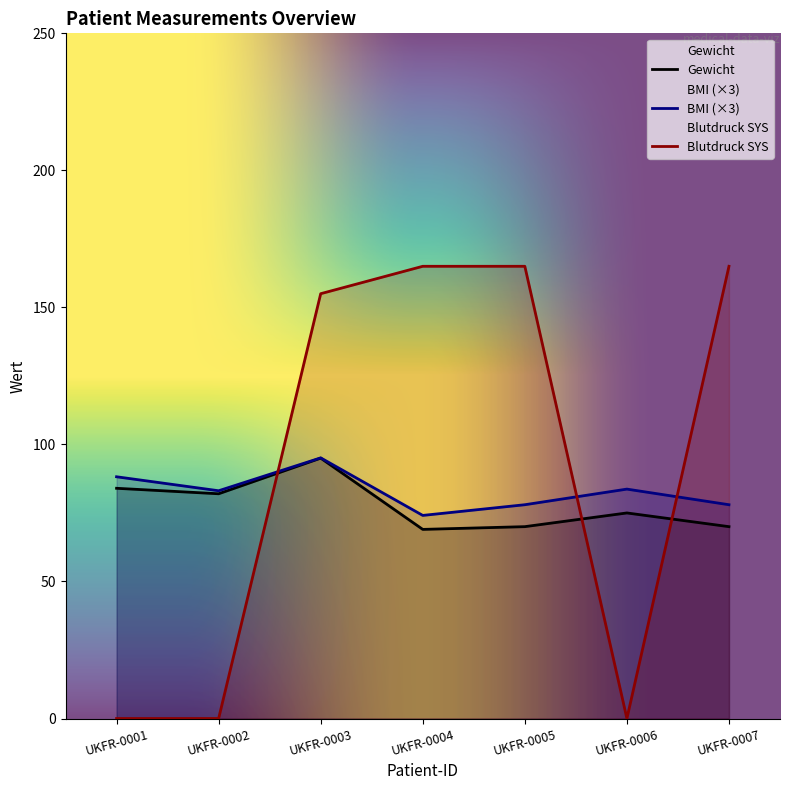

What is the maximum value for Gewicht?

95.0